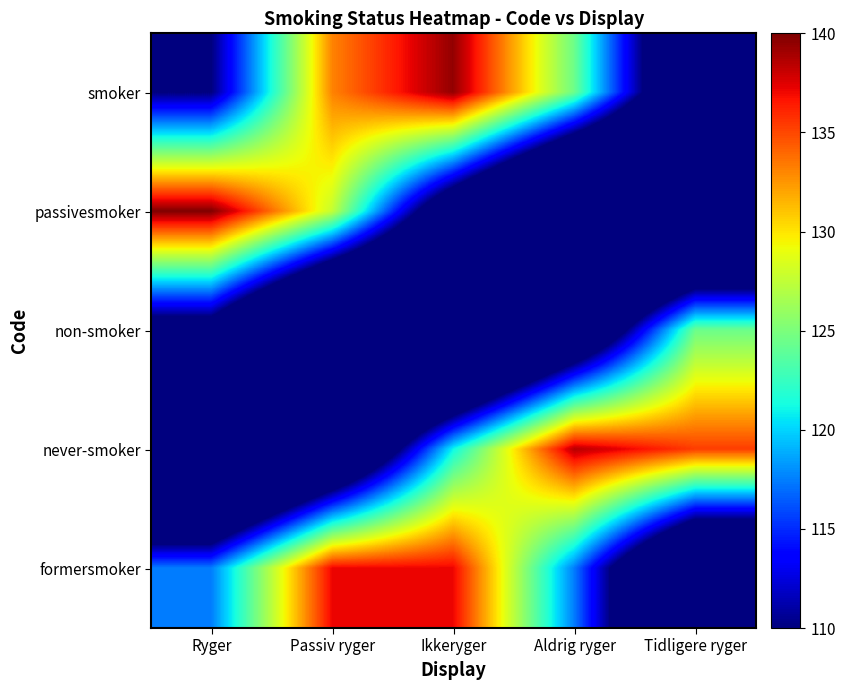

What is the approximate value of never-smoker at Ryger?

80.5